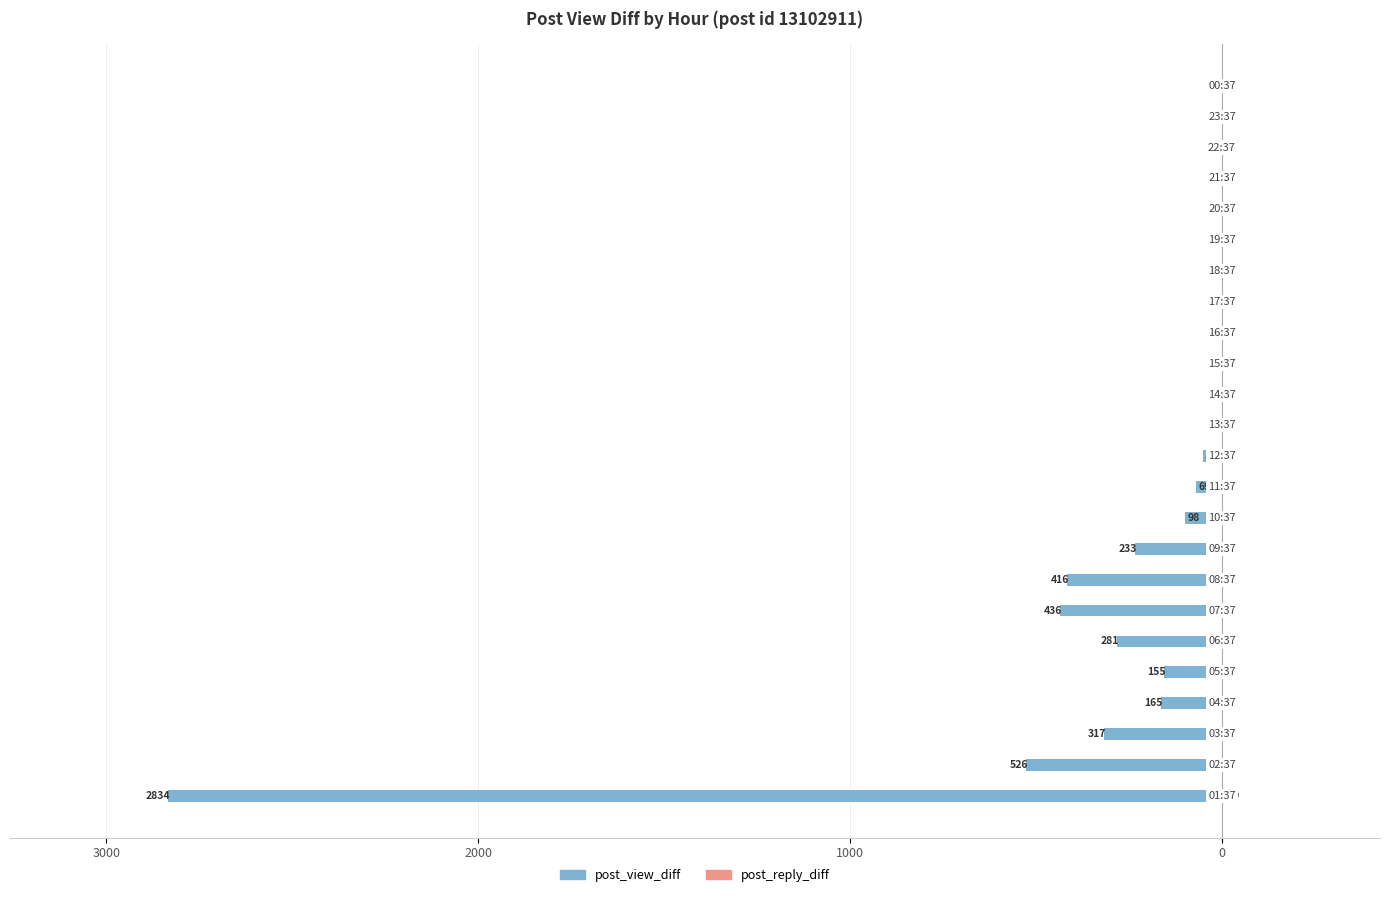

How many series are shown in this chart?

2